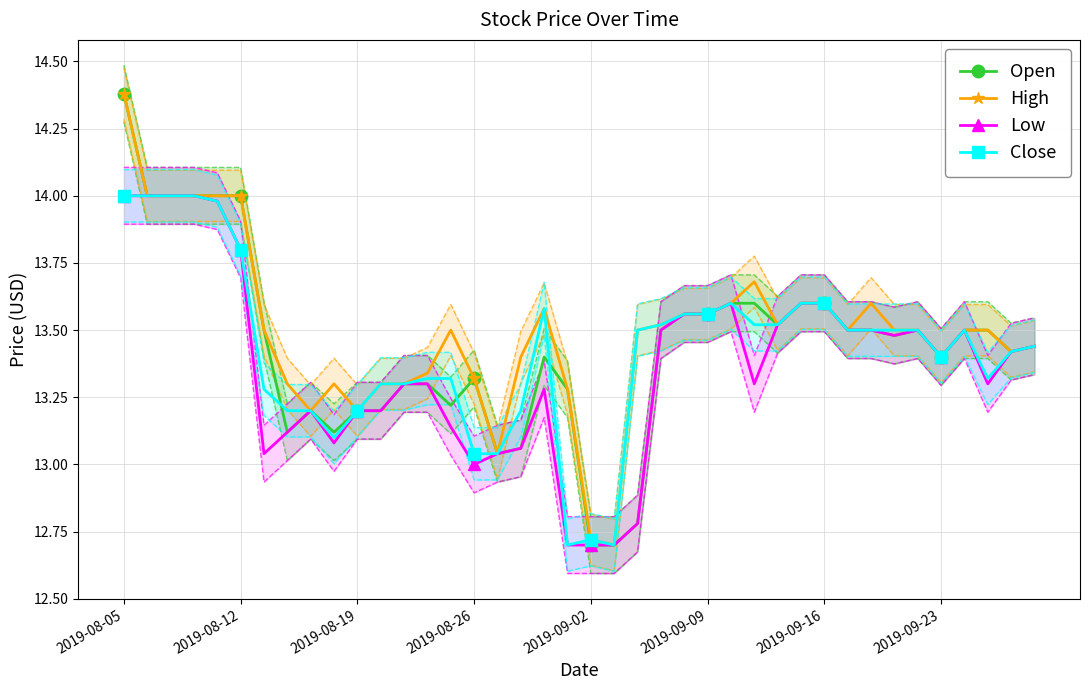

What is the lowest value of the Open series?

12.7